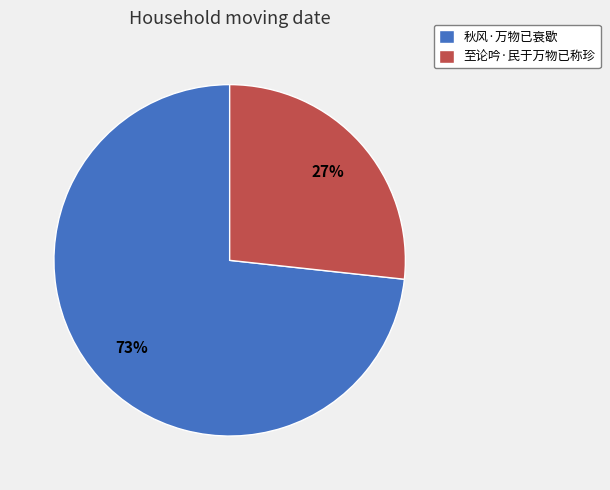

Combined, do 至论吟·民于万物已称珍 and 秋风·万物已衰歇 account for over 50%?

Yes